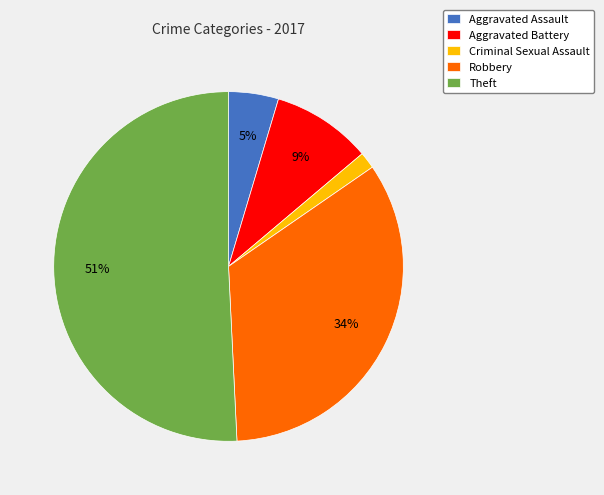

Is Aggravated Battery the majority of the pie?

No